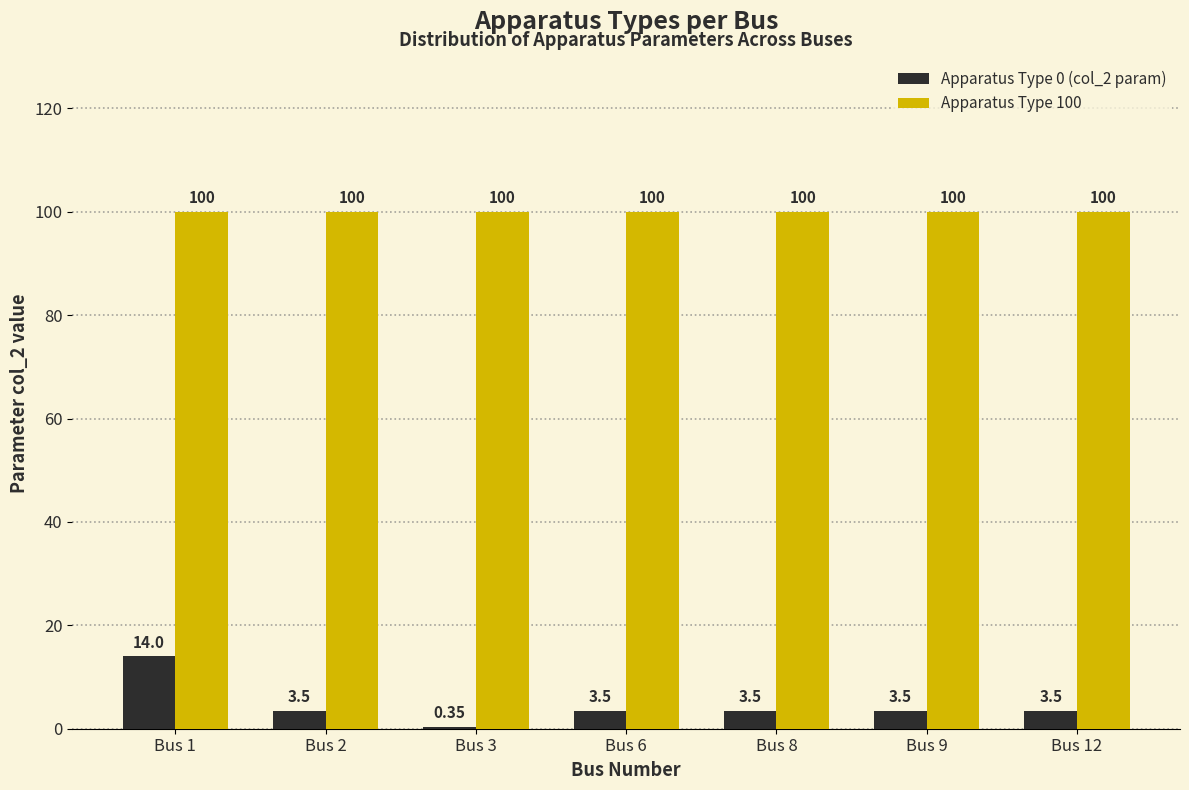

What is the sum of all Apparatus Type 100 values?

700.0